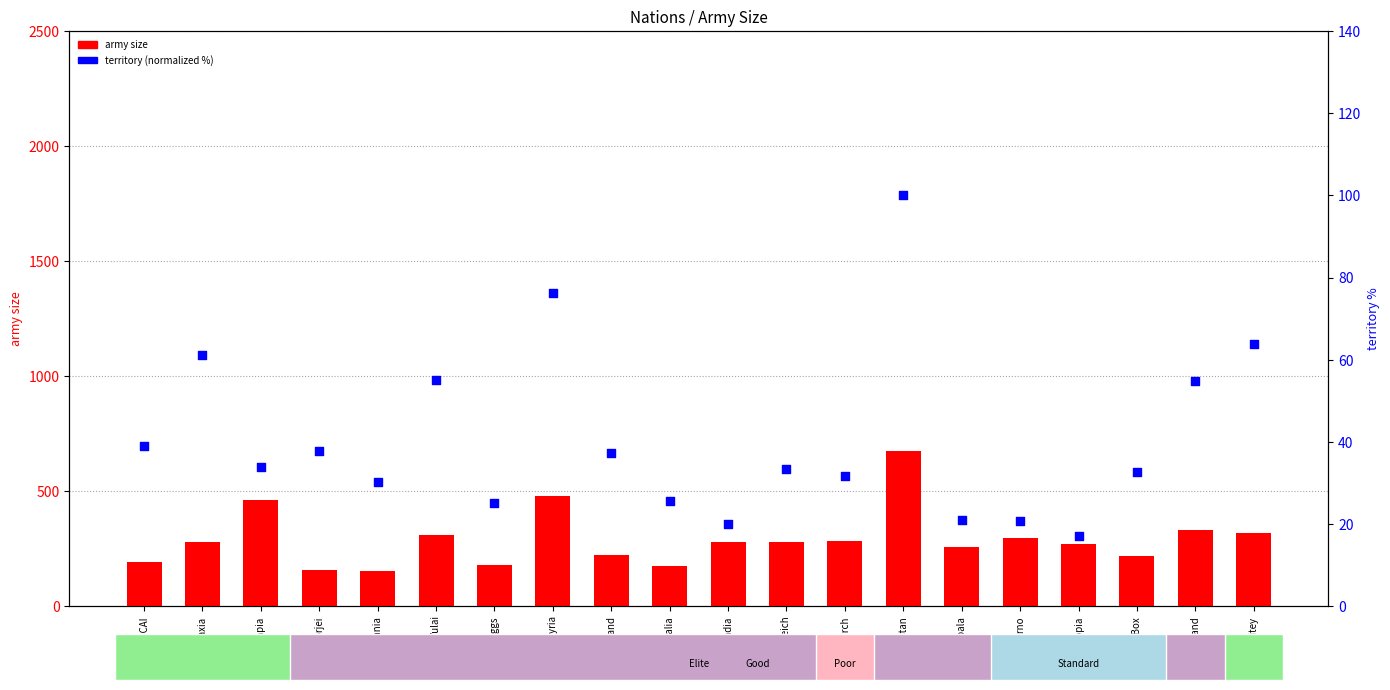

Which series has the largest total across all categories?

army size